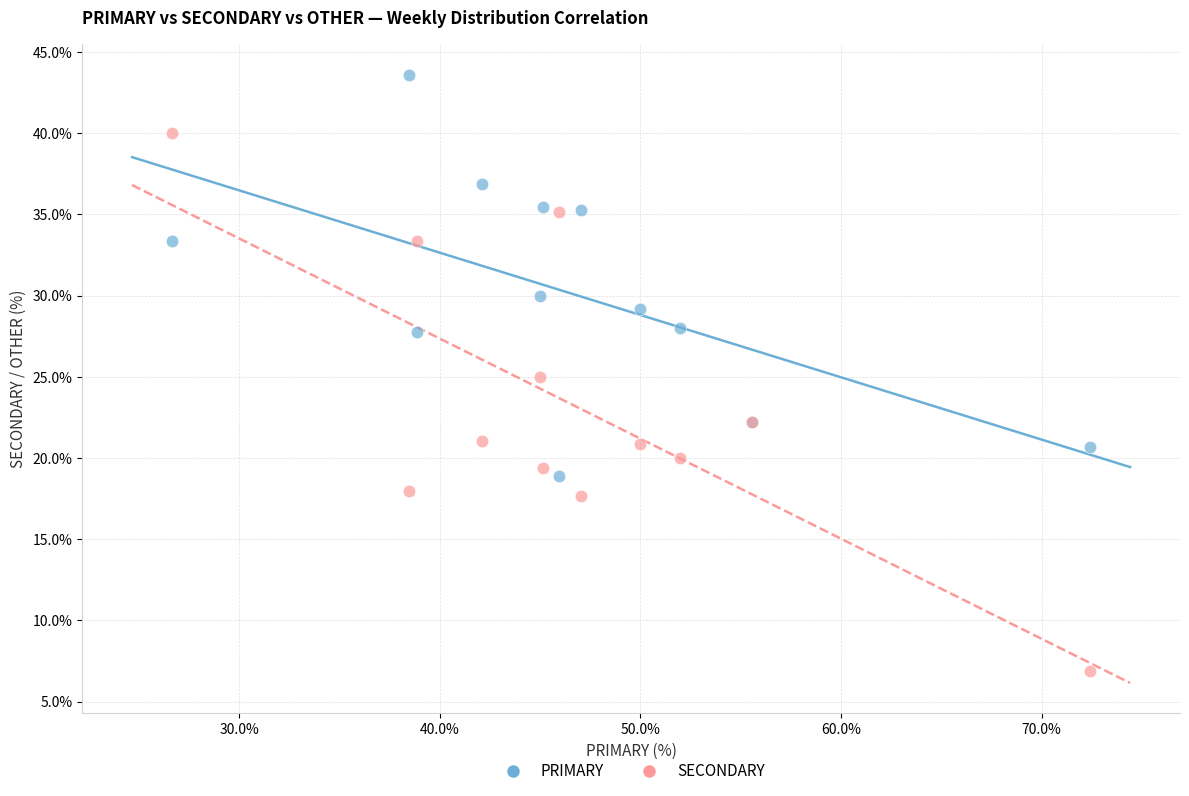

In the PRIMARY series, what Y value is closest to 31?

30.0